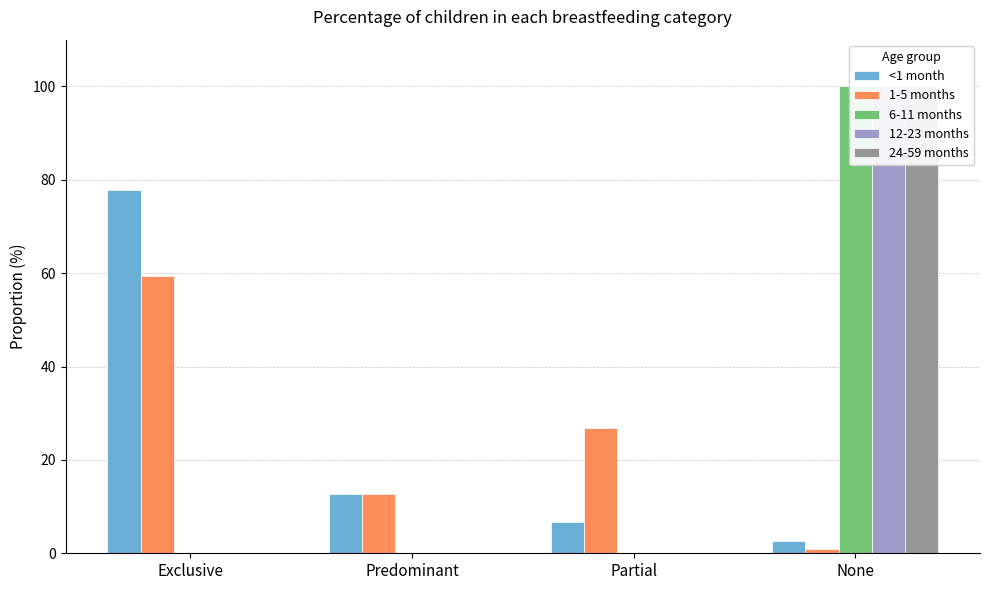

Rank the series by their maximum value, from lowest to highest.

1-5 months, <1 month, 6-11 months, 12-23 months, 24-59 months